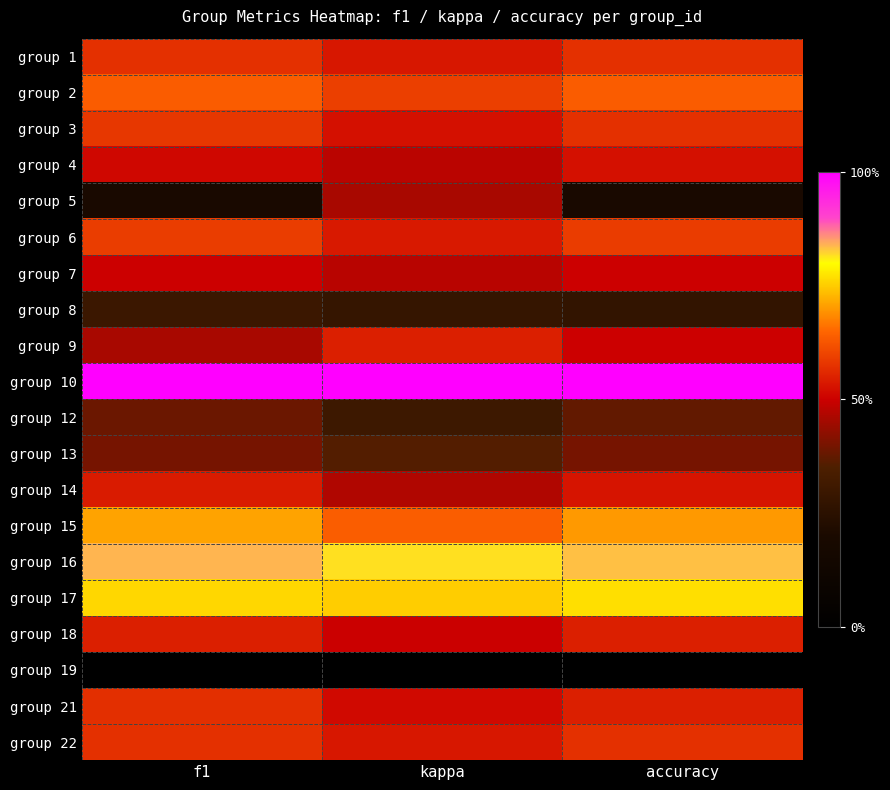

What is the greatest value displayed?

1.0